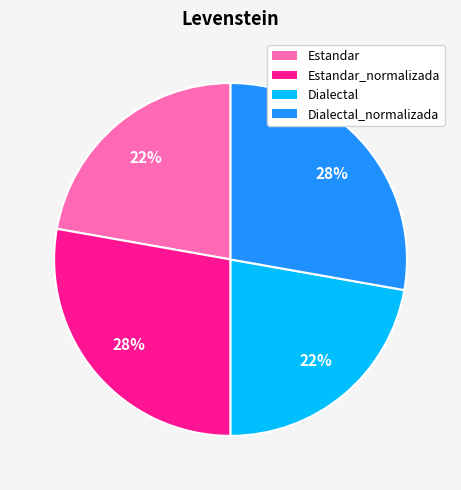

Is there any slice that represents more than half of the pie?

No